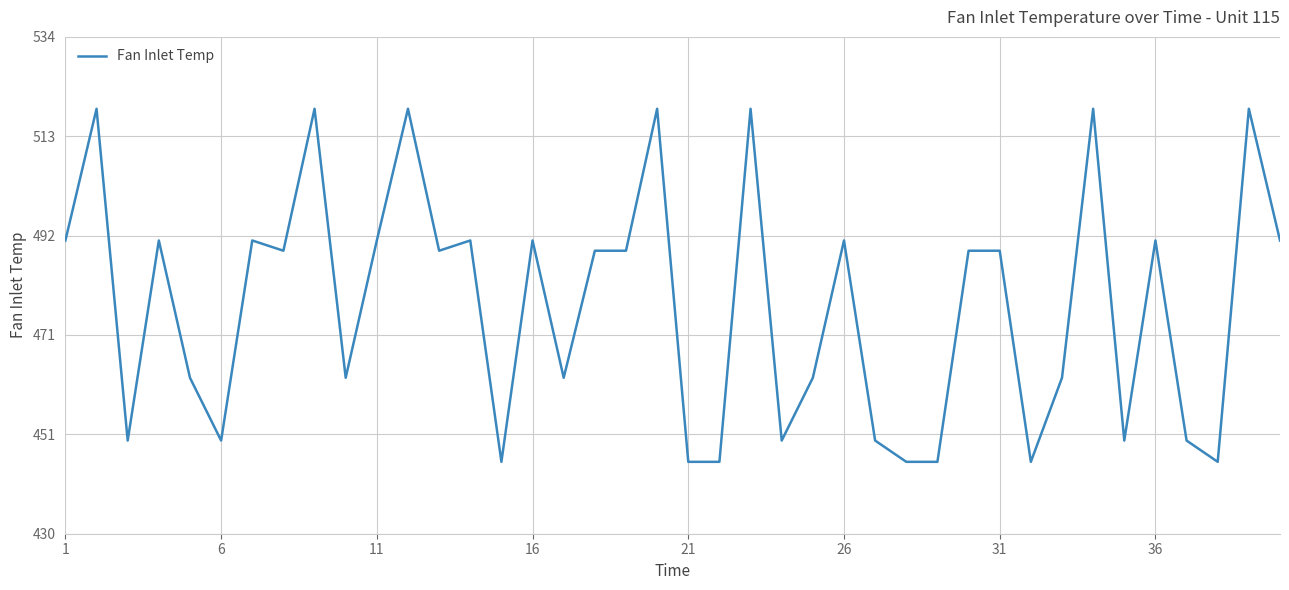

What is the difference between the maximum and minimum values?

73.7